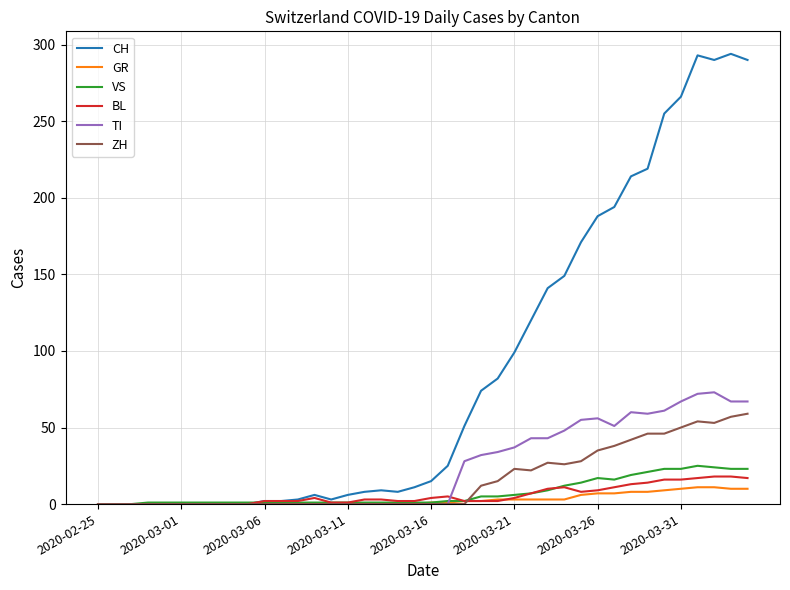

Which series has the largest total across all categories?

CH